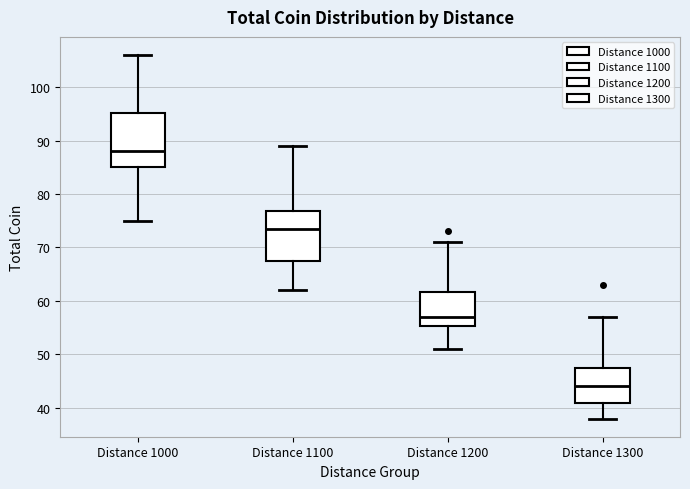

Reading left to right, transcribe this box plot: for each box, give where its median line is, the range the box spans, and where its two whiskers end, as read against the y-axis. The values are not printed on the chart, so give them approximately, as read against the axis.

Distance 1000: median 88, box 85 to 95, whiskers 75 to 106
Distance 1100: median 74, box 68 to 77, whiskers 62 to 89
Distance 1200: median 57, box 55 to 62, whiskers 51 to 71
Distance 1300: median 44, box 41 to 48, whiskers 38 to 57